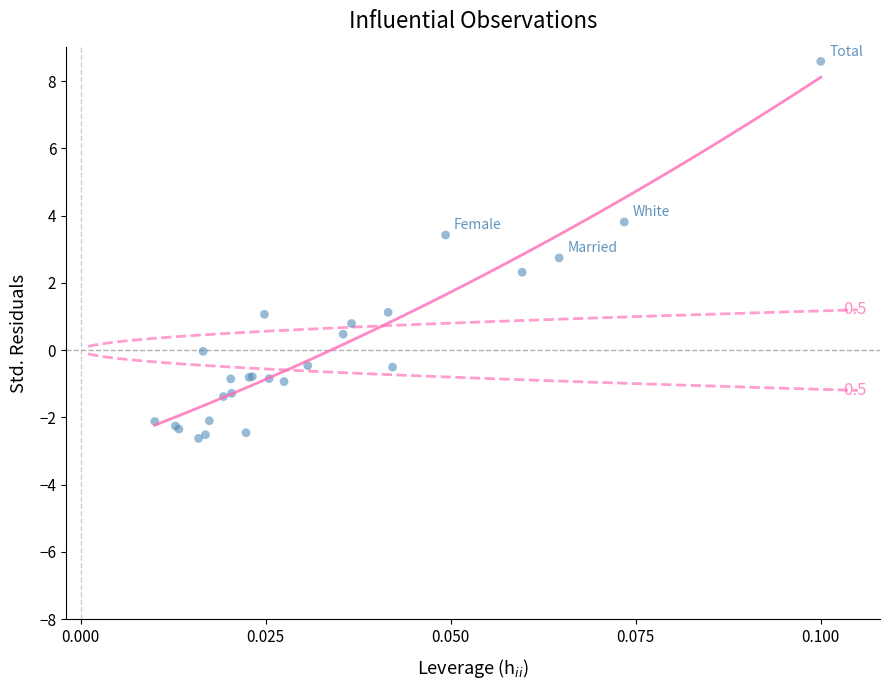

What Y value in the scatter plot is closest to 2?

2.3